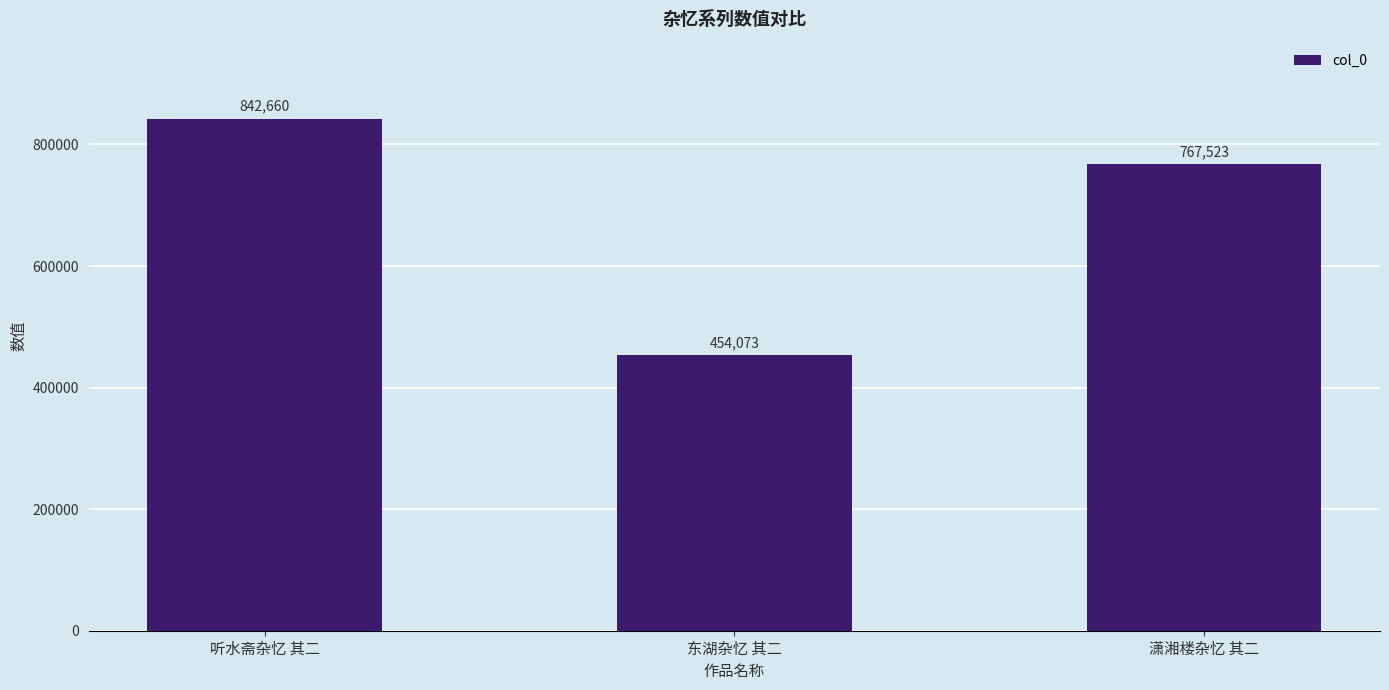

What is the approximate value at 潇湘楼杂忆 其二, to the nearest 10?

767520